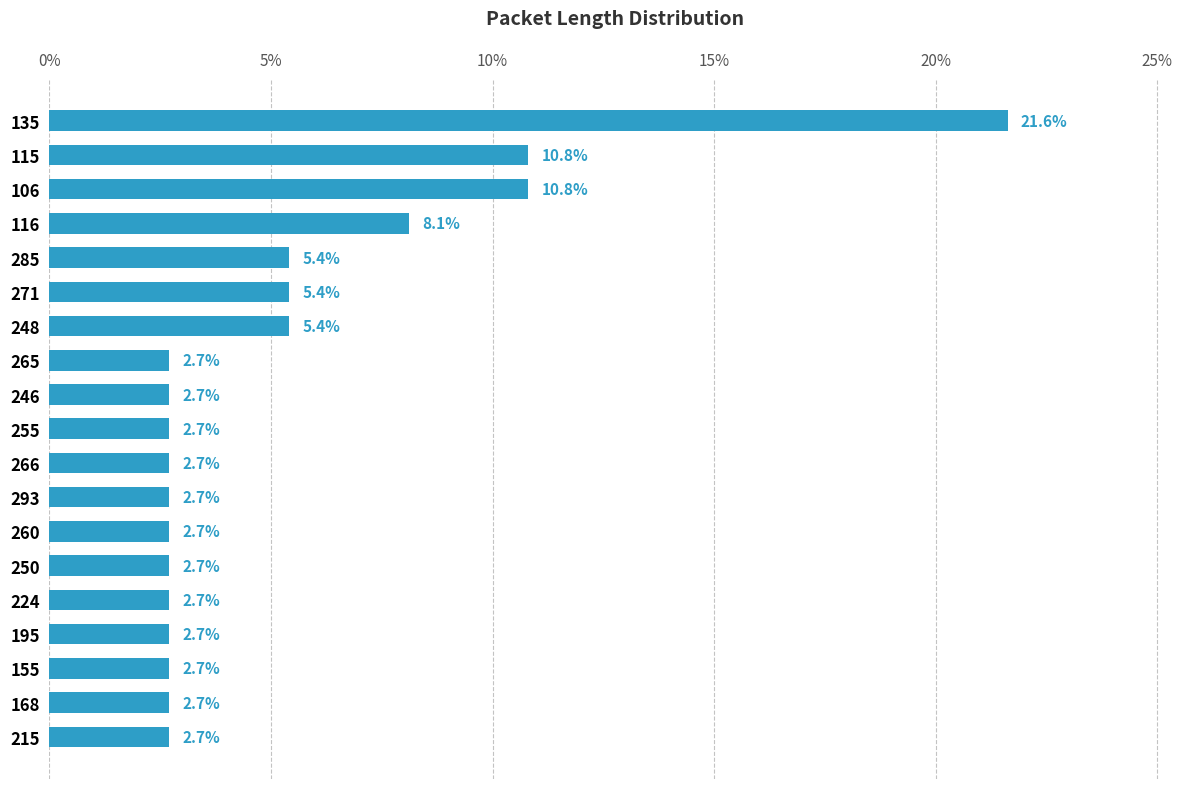

What position from the top is 135?

1